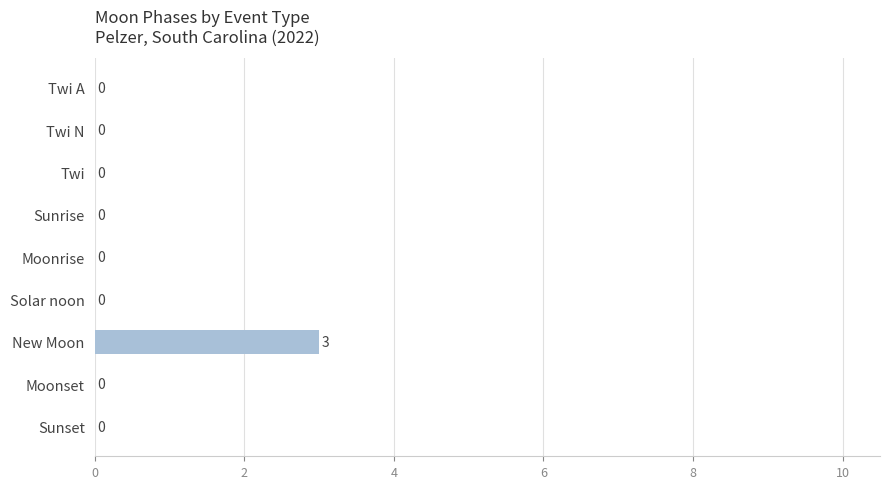

What is the sum of all values?

3